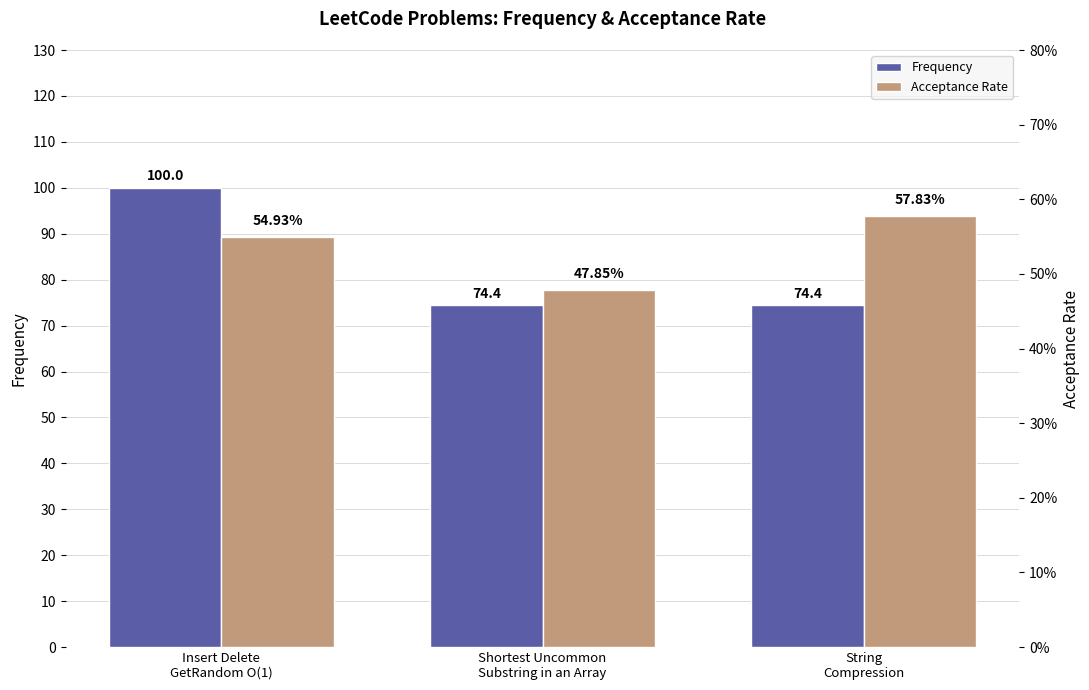

Count the number of data series in this chart.

2